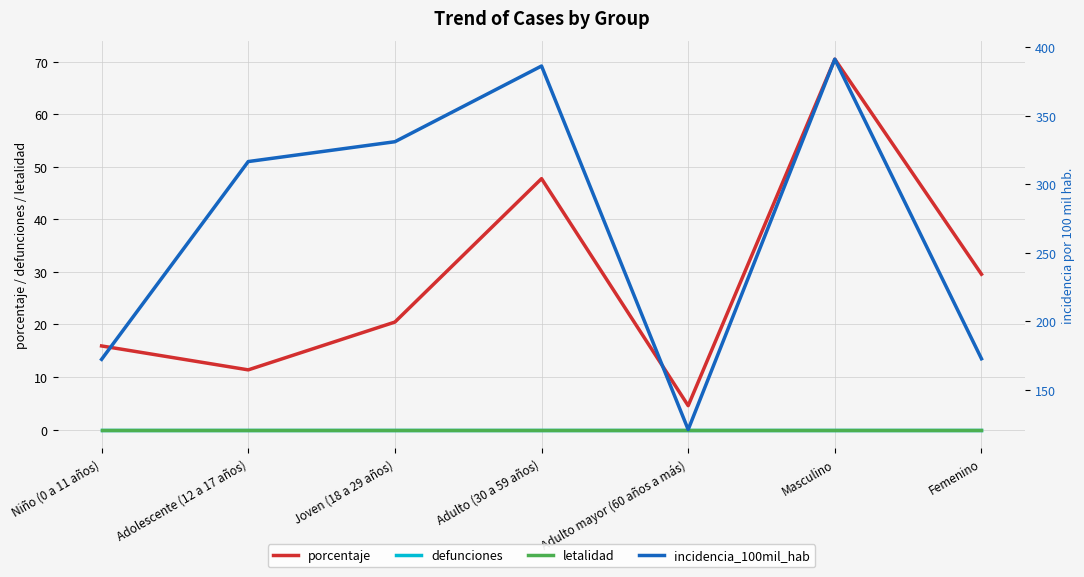

At which category is the sum across all series the highest?

Masculino